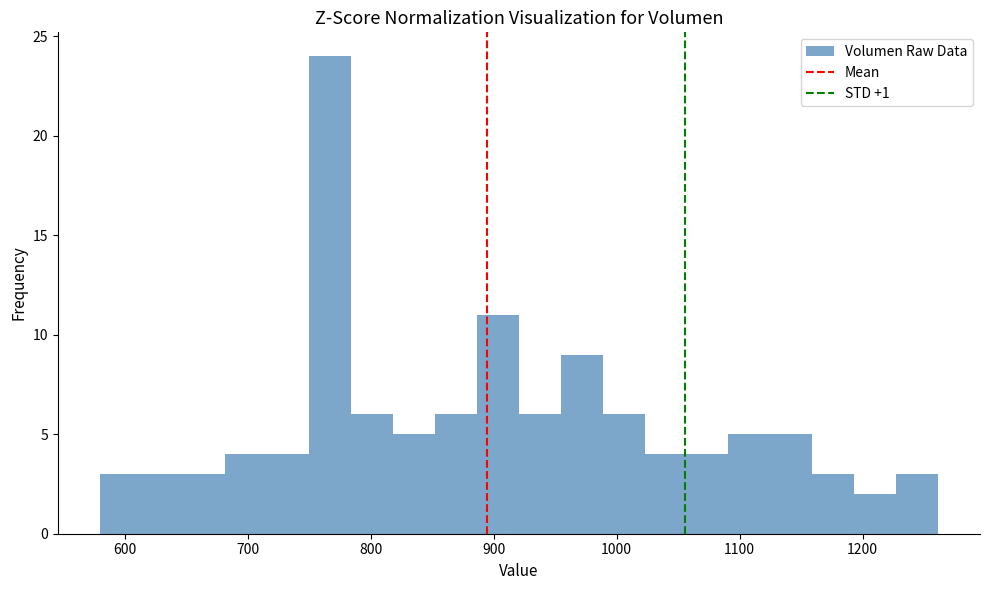

Read against the x-axis, roughly where is the centre of the tallest bar?

770